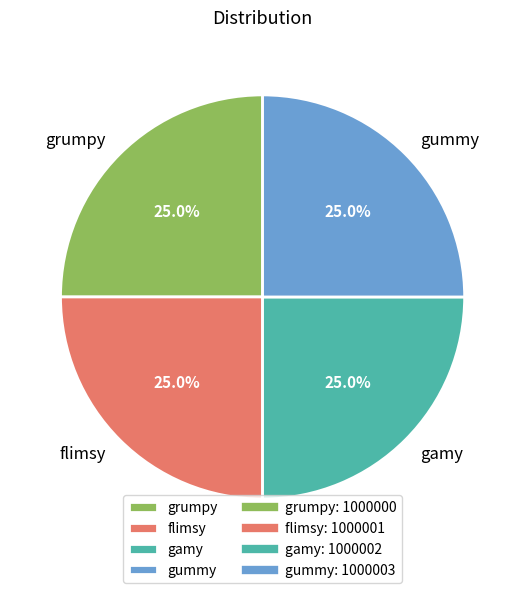

Count the number of slices in the pie.

4